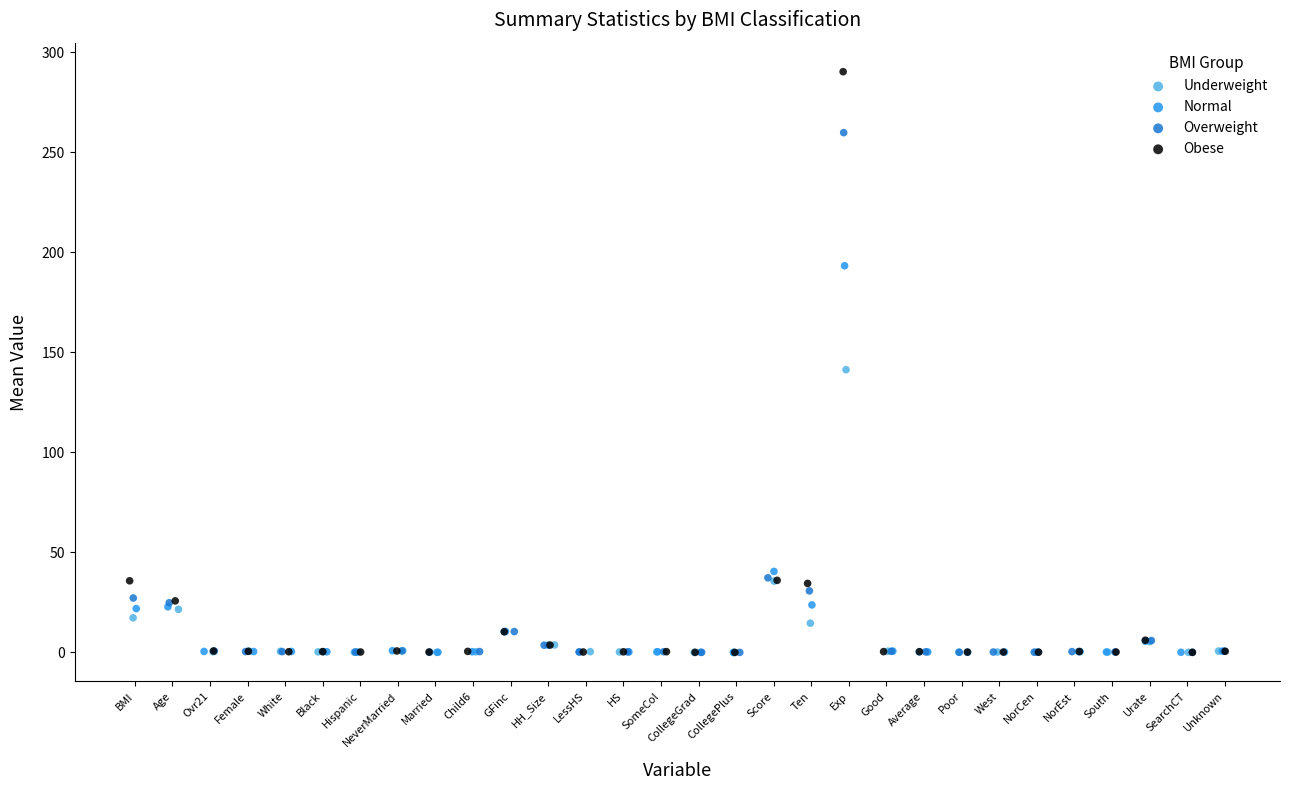

Which series has the widest spread of Y values?

Obese